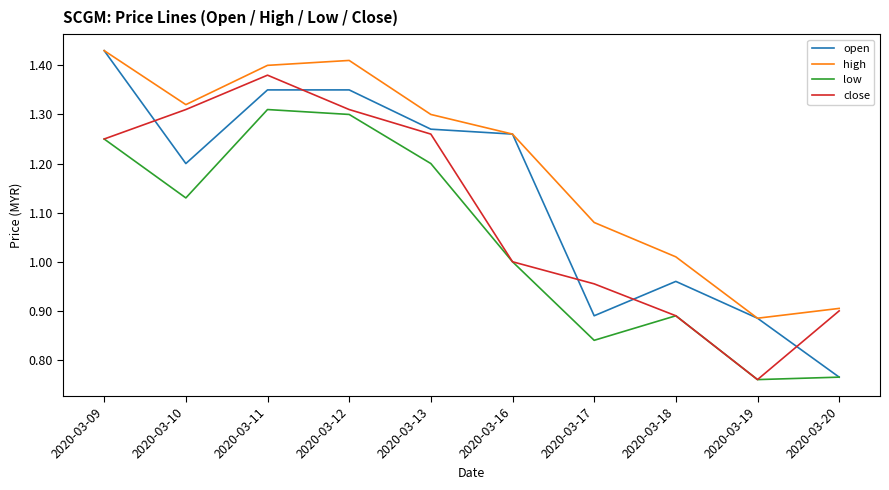

True or false: high has a value of 0.9 at 2020-03-20.

True